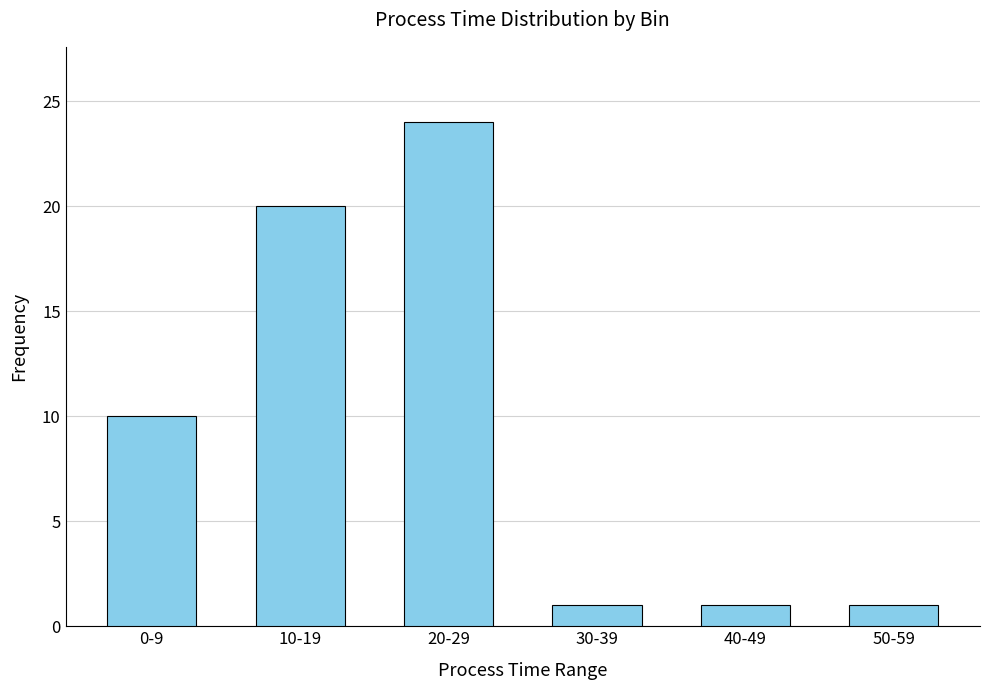

What is the label of the 1st bar from the right?

50-59